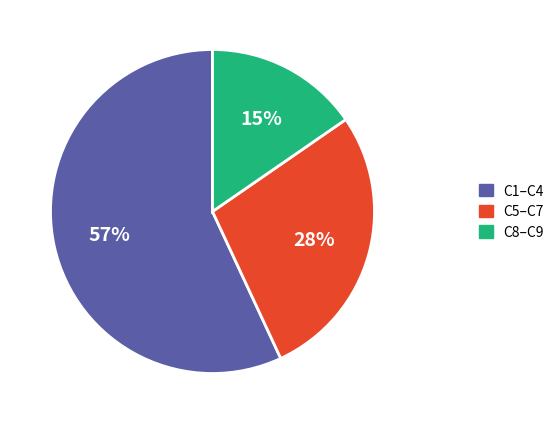

To the nearest percent, what is the difference between the largest and smallest slice percentages?

42%